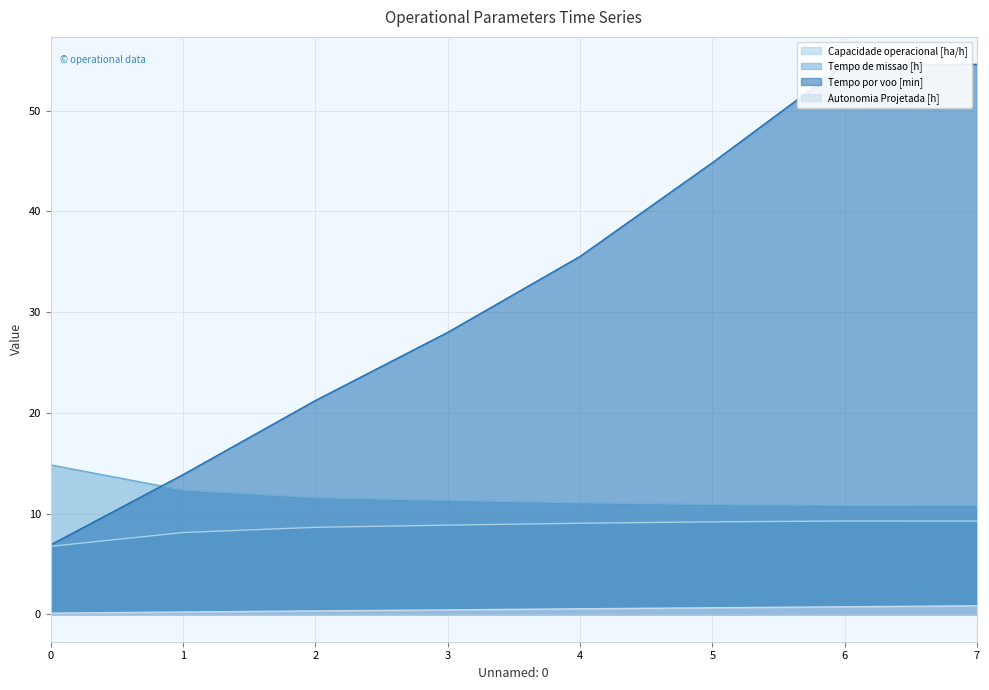

Reading left to right, extract all data points from this chart.

Capacidade operacional [ha/h]: 0=6.7	1=8.1	2=8.6	3=8.8	4=9.0	5=9.2	6=9.3	7=9.3
Tempo de missao [h]: 0=14.8	1=12.3	2=11.6	3=11.3	4=11.1	5=10.9	6=10.8	7=10.8
Tempo por voo [min]: 0=6.9	1=13.9	2=21.2	3=28.0	4=35.5	5=44.8	6=54.6	7=54.6
Autonomia Projetada [h]: 0=0.1	1=0.2	2=0.3	3=0.4	4=0.5	5=0.6	6=0.7	7=0.8